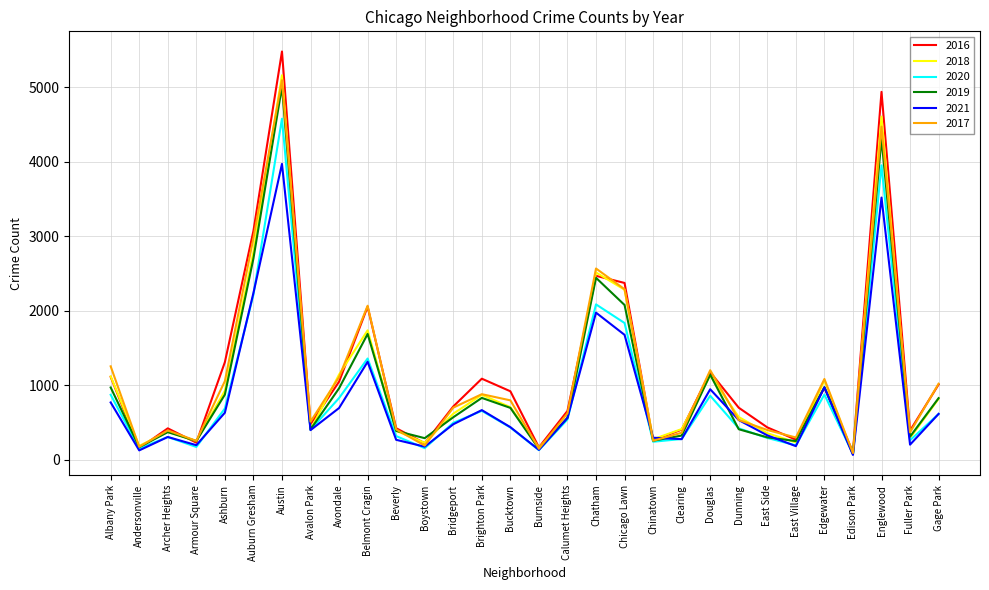

What is the difference between the maximum and second lowest values in the 2019 series?

4866